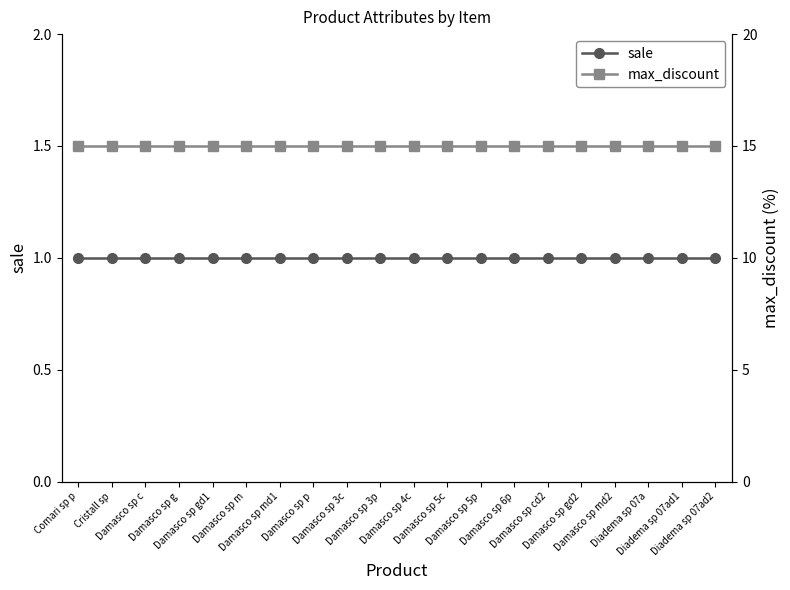

At how many categories does at least one series exceed 12?

20